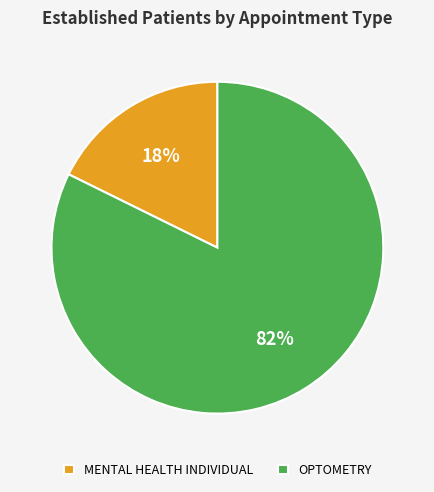

To the nearest percent, what percentage of the pie is OPTOMETRY?

82%